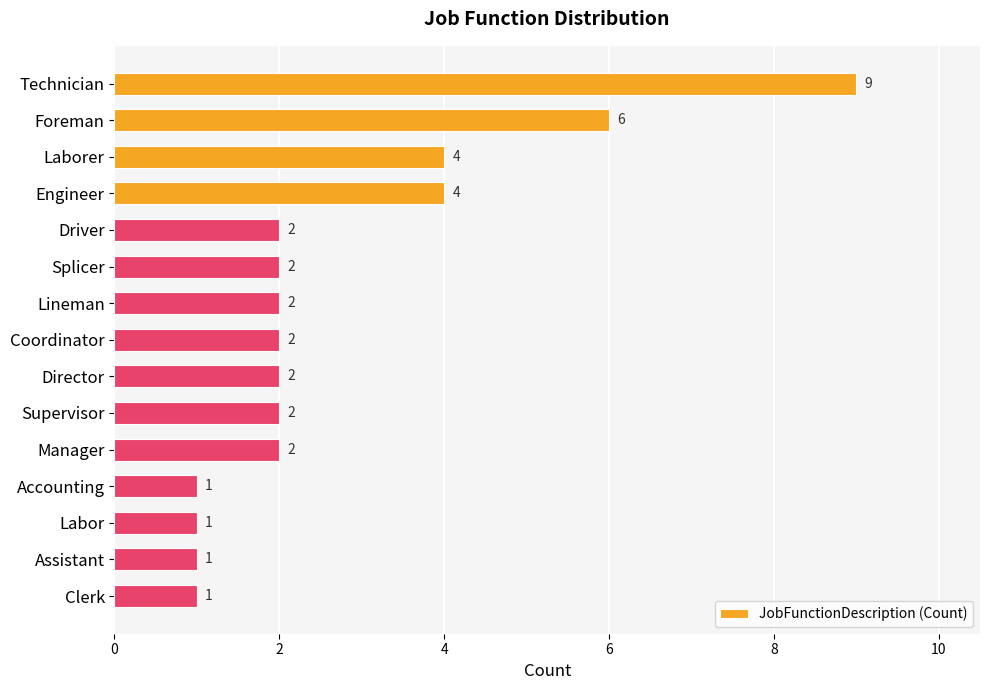

Approximately how many times larger is the value at Assistant compared to Driver?

0.5